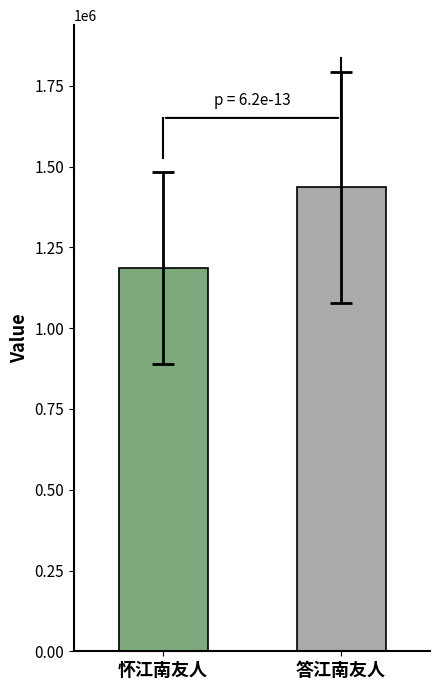

What is the minimum value shown in the chart?

1185826